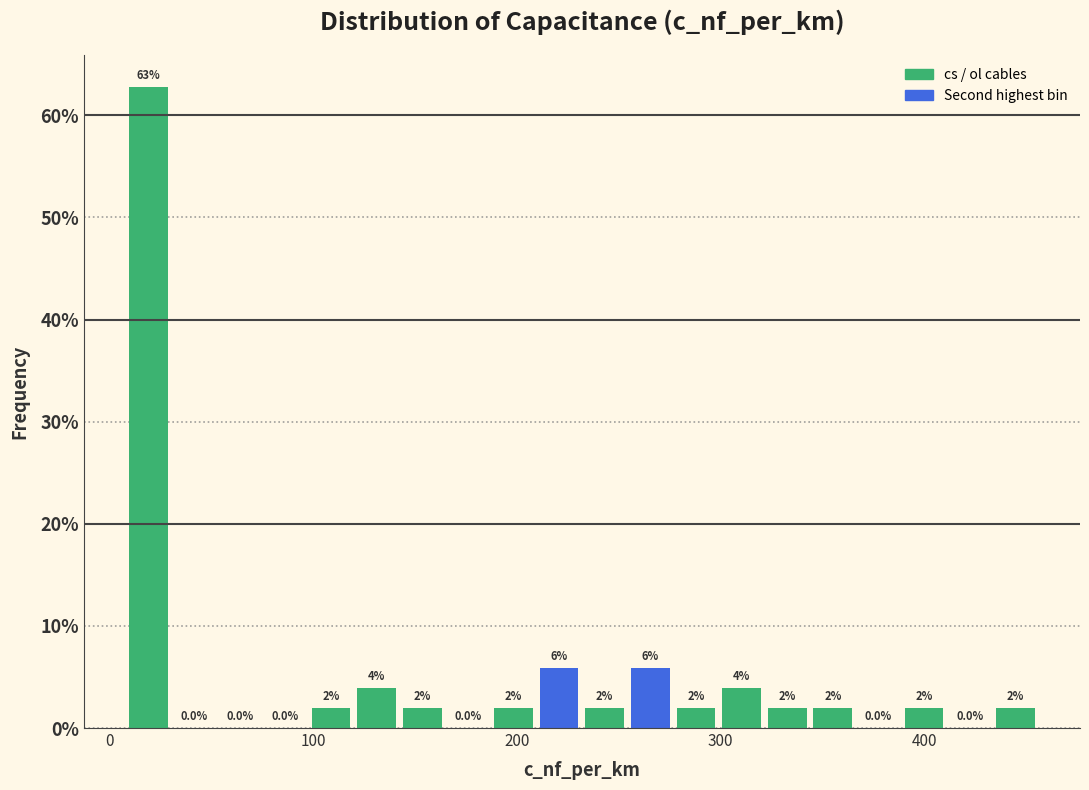

Read against the x-axis, roughly where is the centre of the tallest bar?

20